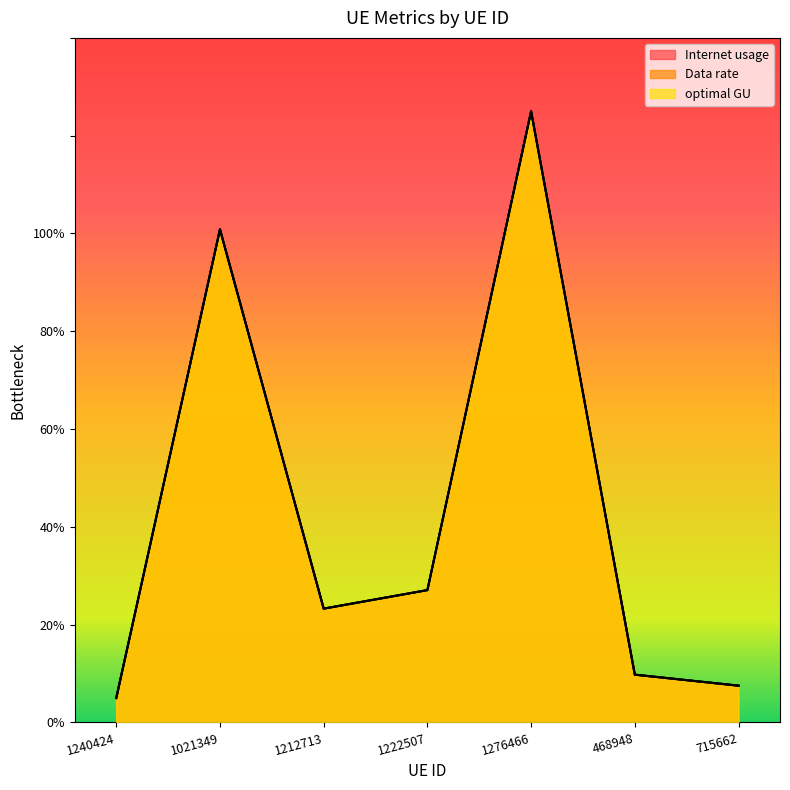

What value does the Data rate series have at 1021349?

100.8